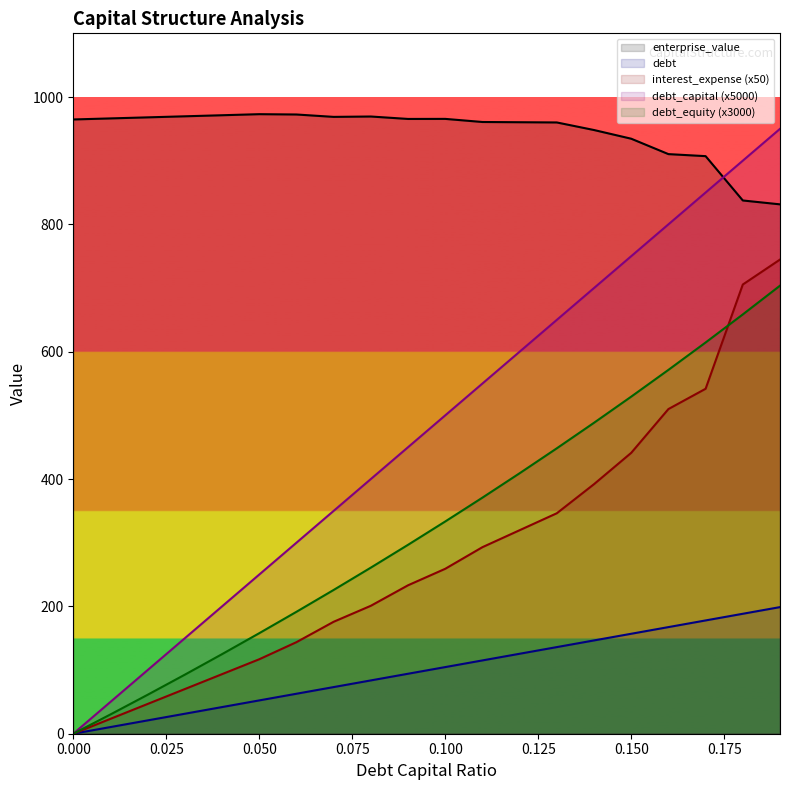

What is the label of the 7th point from the right?

0.13